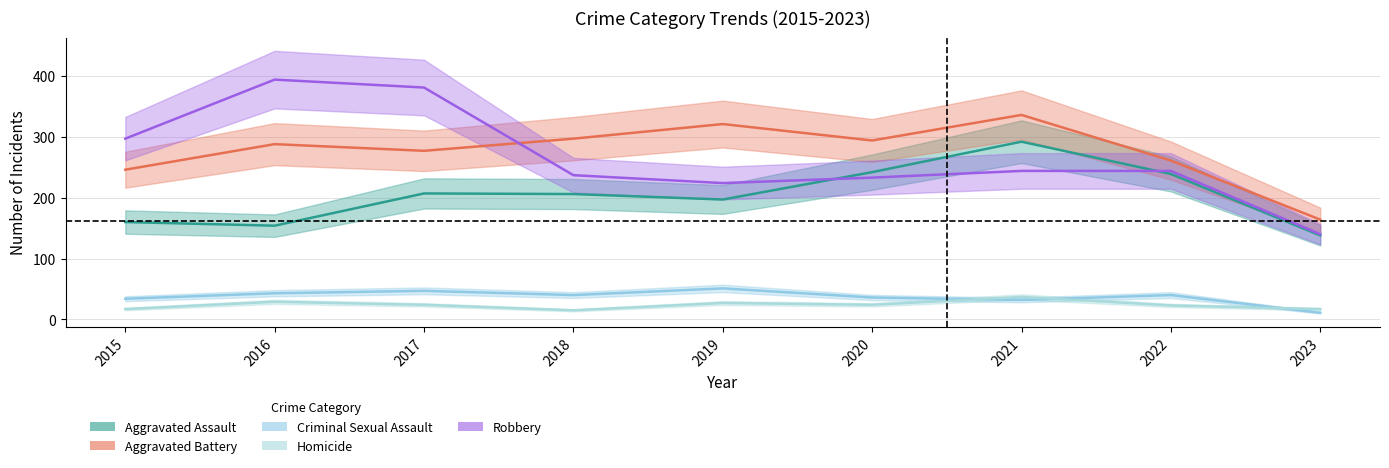

Rank the series at 2018 from highest to lowest value.

Aggravated Battery, Robbery, Aggravated Assault, Criminal Sexual Assault, Homicide